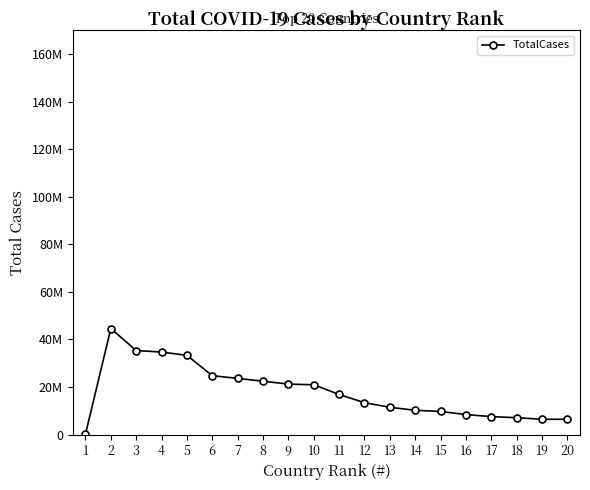

Is this an area chart (filled region under the line)?

No